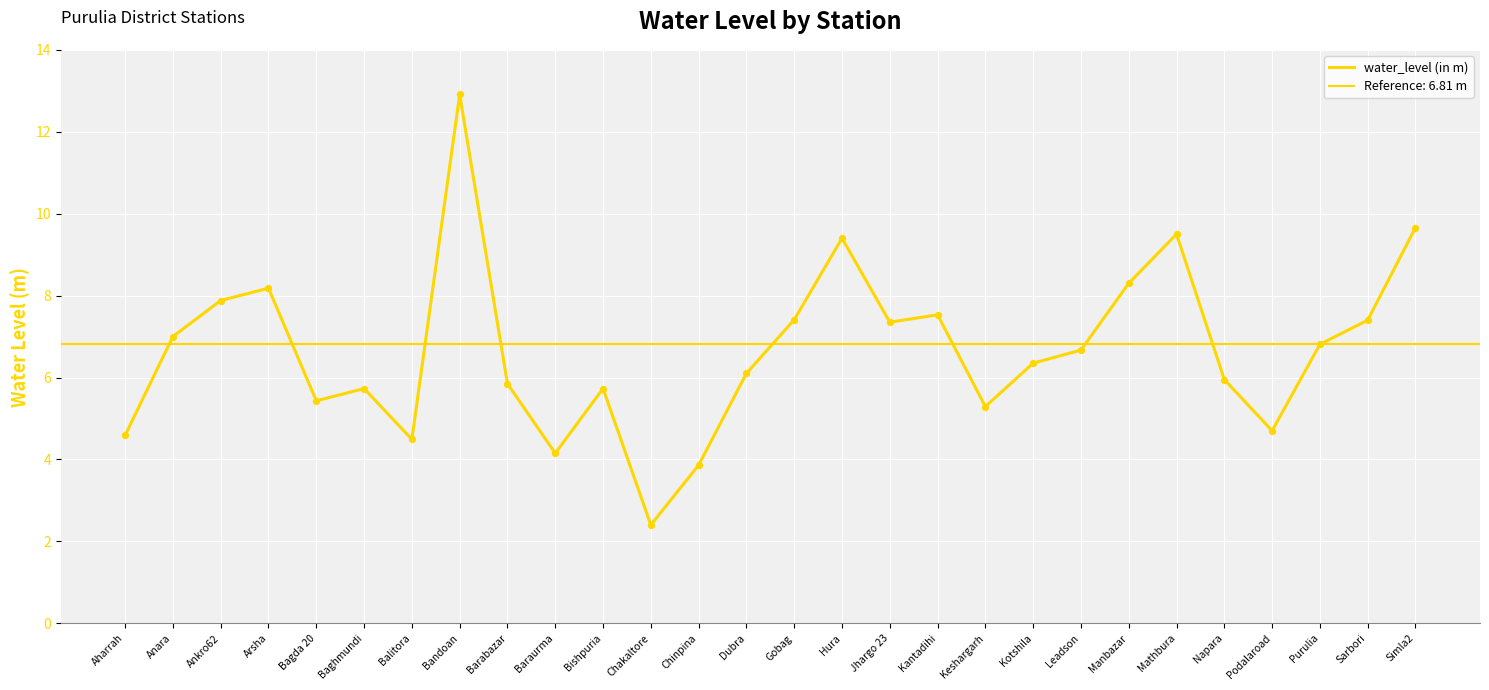

What is the ratio of the value at Hura to the value at Anara?

1.3